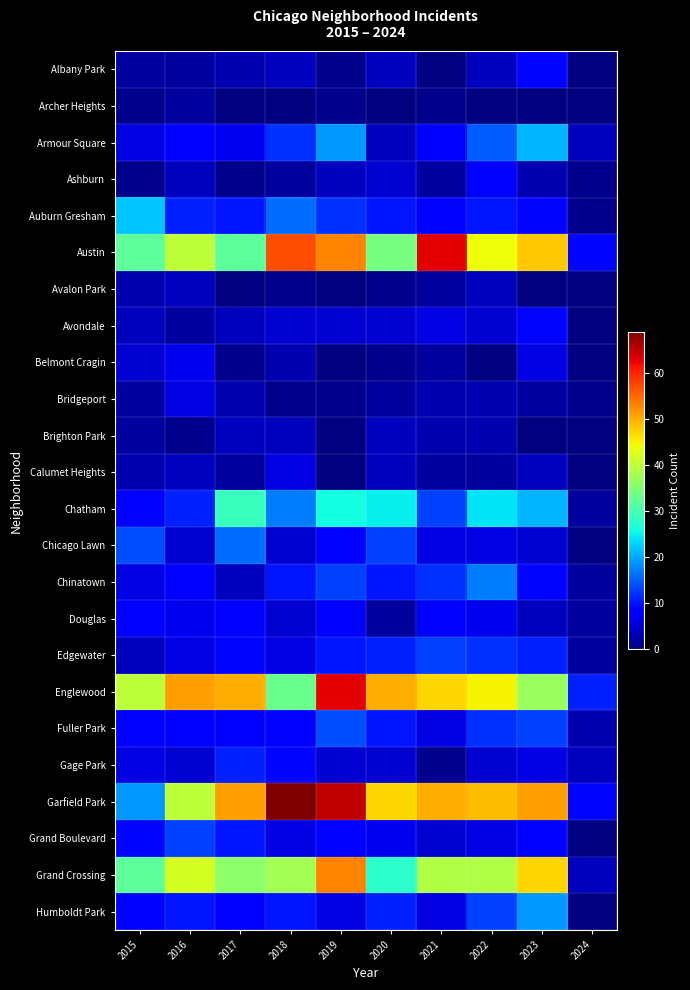

What is the spread (max minus min) of values at 2016?

50.0